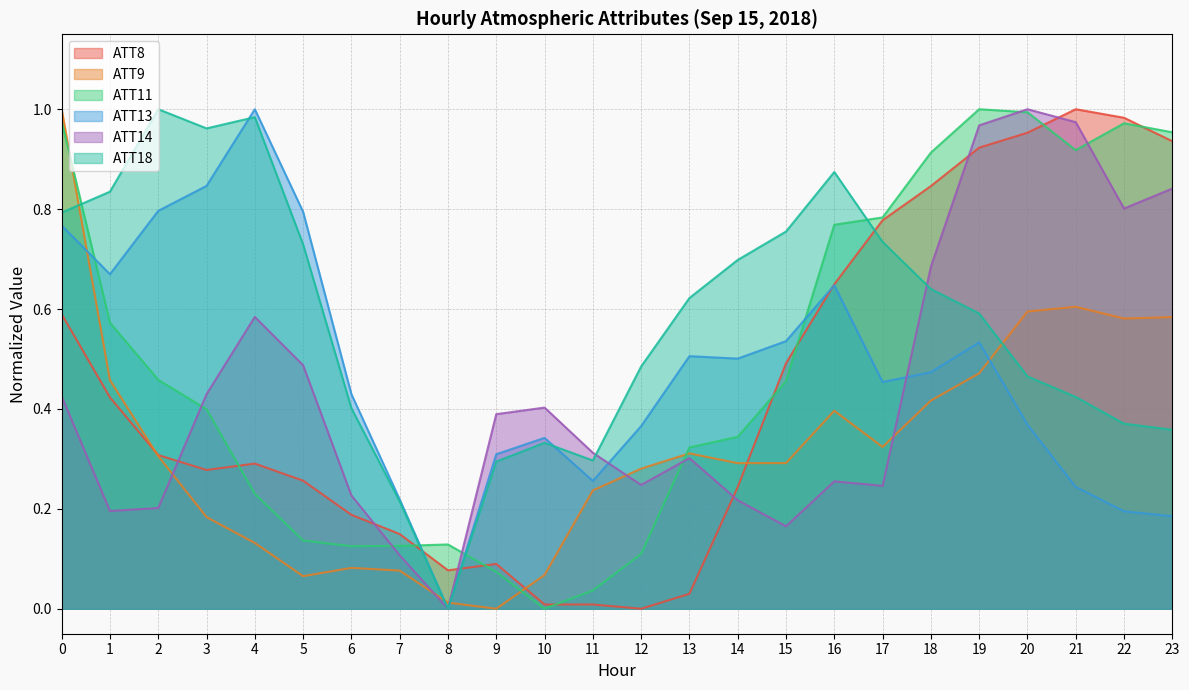

List the series in order of their peak value, highest first.

ATT8, ATT9, ATT11, ATT13, ATT14, ATT18